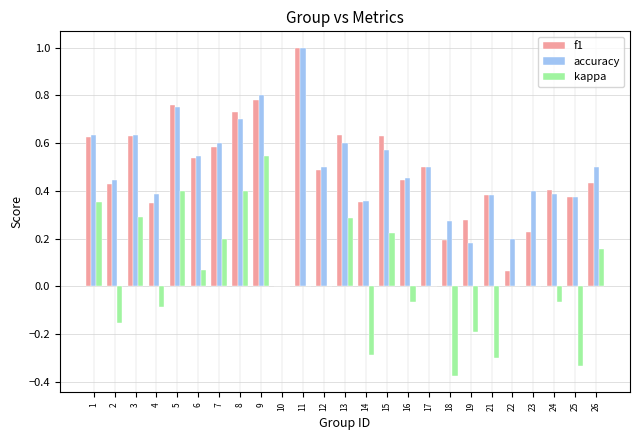

What is the greatest value displayed?

1.0